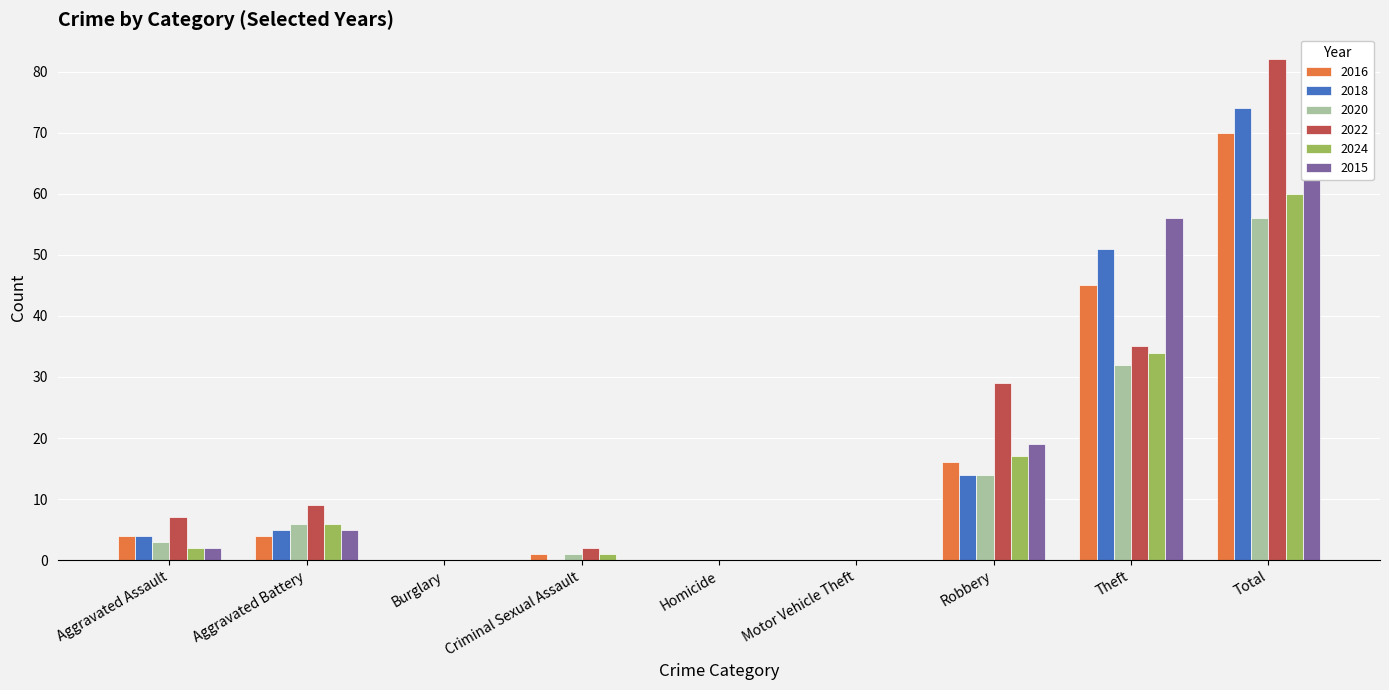

What position from the right is Aggravated Assault?

9